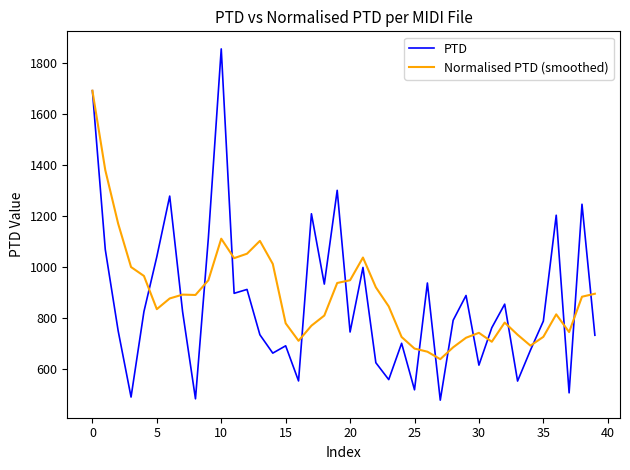

Which series has the largest range (max minus min)?

PTD